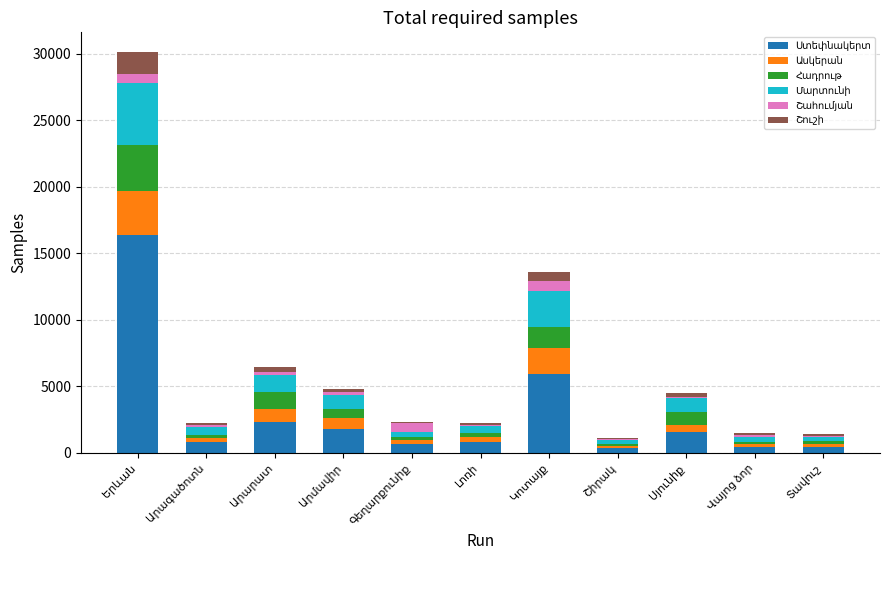

Reading left to right, what are all the values shown in this chart?

Ստեփնակերտ: 16356	808	2317	1787	643	827	5945	357	1581	418	435
Ասկերան: 3323	337	963	866	355	369	1927	174	546	230	210
Հադրութ: 3467	236	1296	671	177	296	1572	179	919	167	220
Մարտունի: 4678	535	1307	1038	405	507	2754	238	1094	407	361
Շահումյան: 610	206	191	207	642	134	686	79	31	142	58
Շուշի: 1662	114	421	219	97	133	738	119	317	161	116